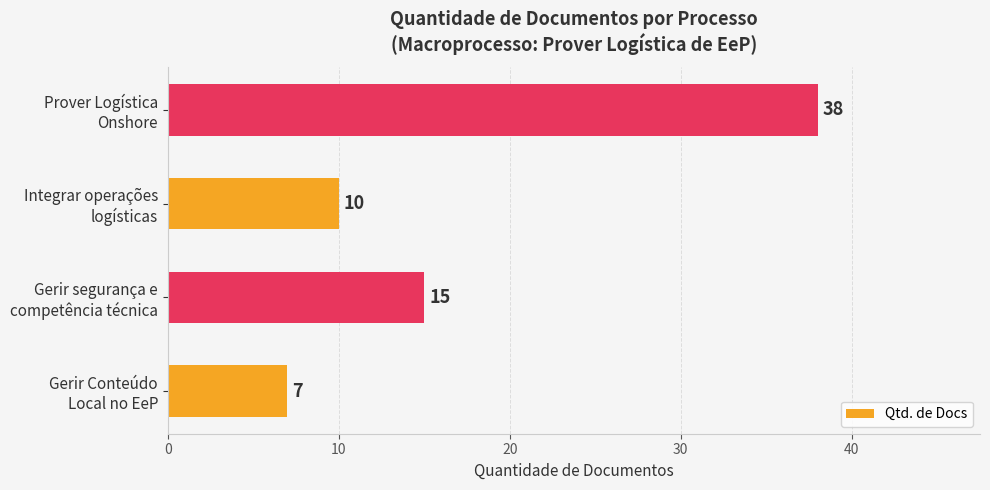

Rank the categories by value from lowest to highest.

Gerir Conteúdo
Local no EeP, Integrar operações
logísticas, Gerir segurança e
competência técnica, Prover Logística
Onshore